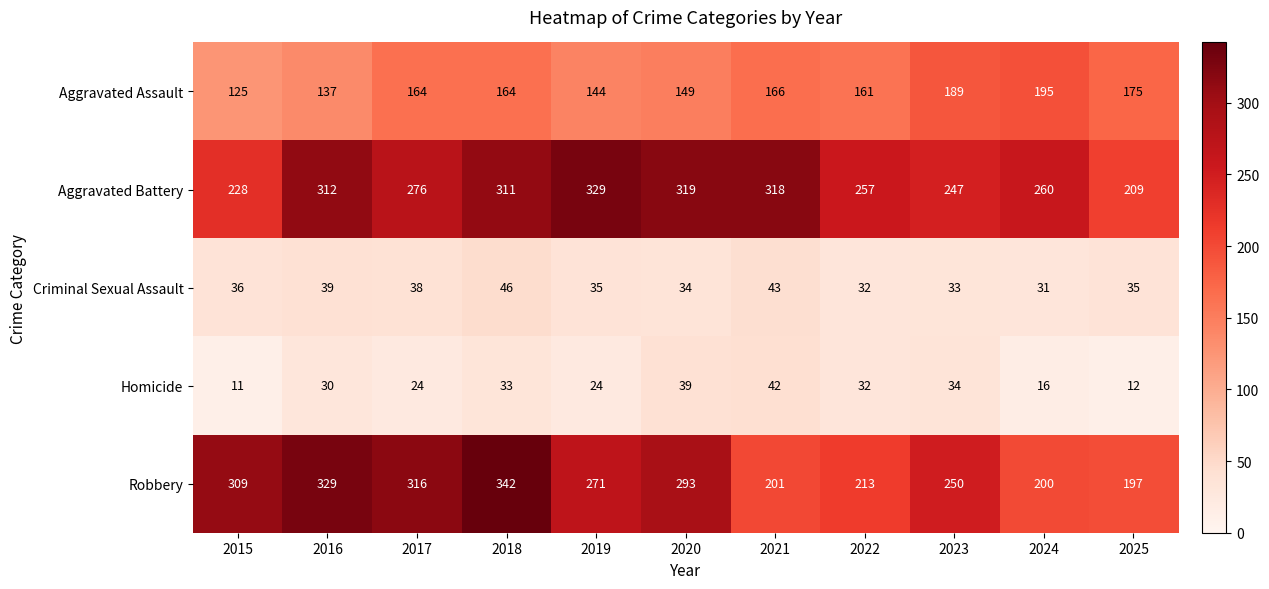

What is the total value across all series at 2018?

896